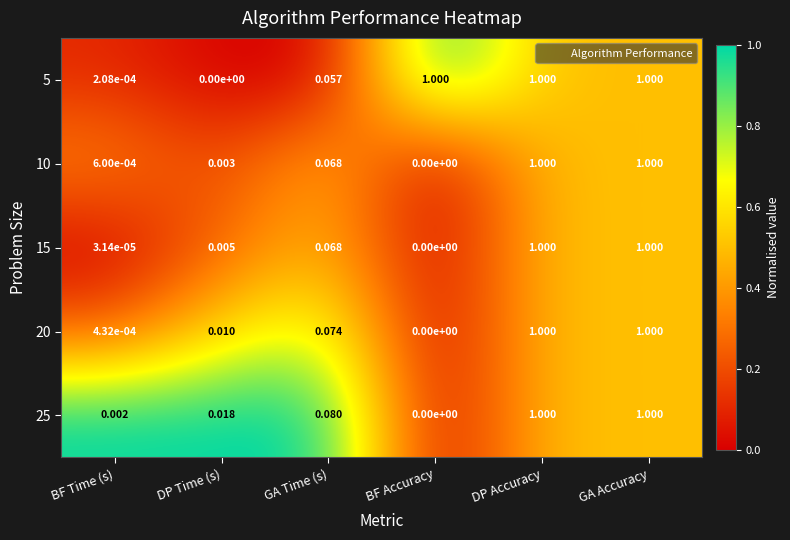

Which category has the lowest value in the 10 series?

BF Accuracy